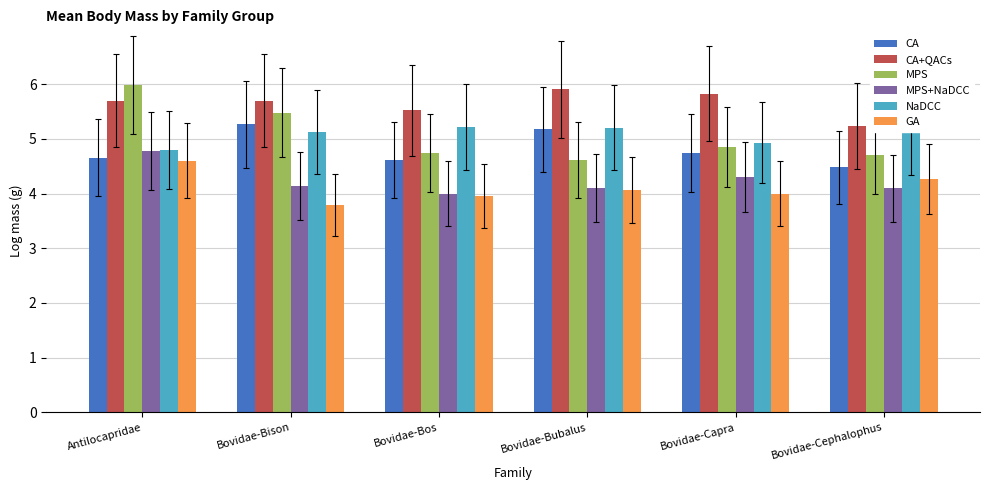

What is the difference between the highest and lowest values at Bovidae-Bison?

1.9